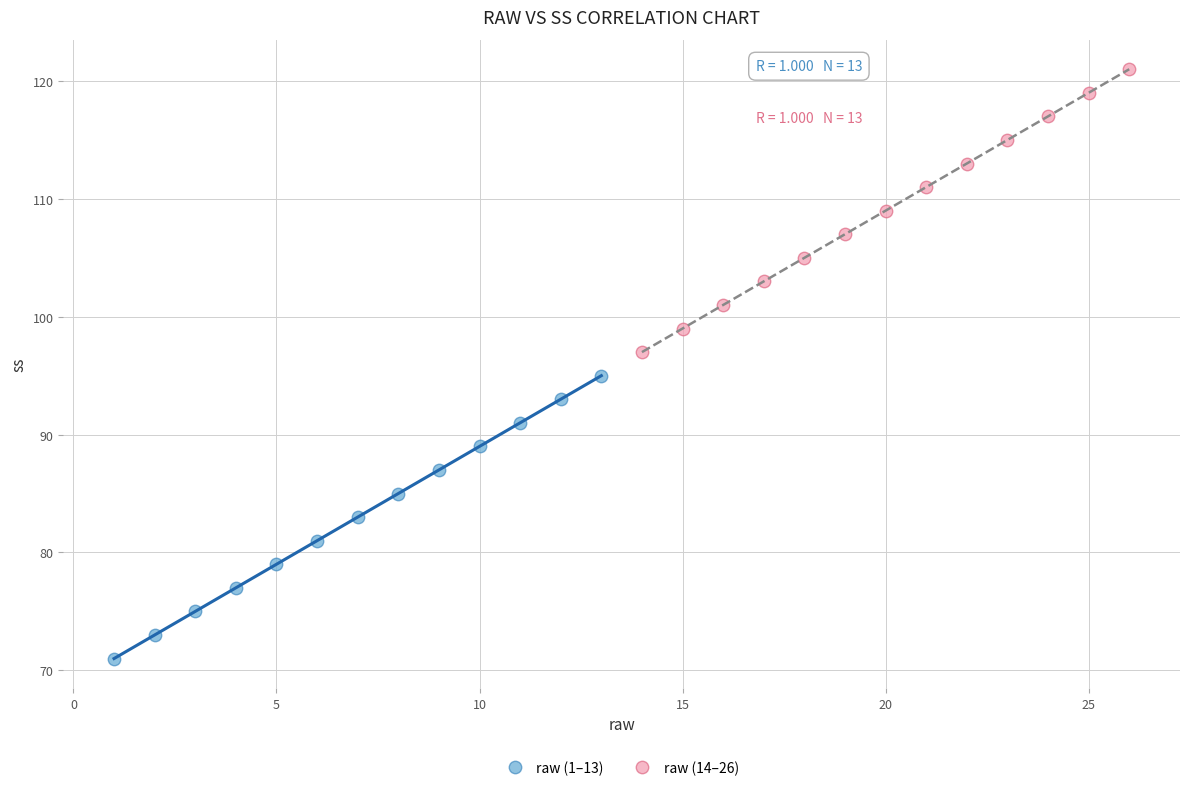

Which series contains the lowest Y value?

raw (1–13)